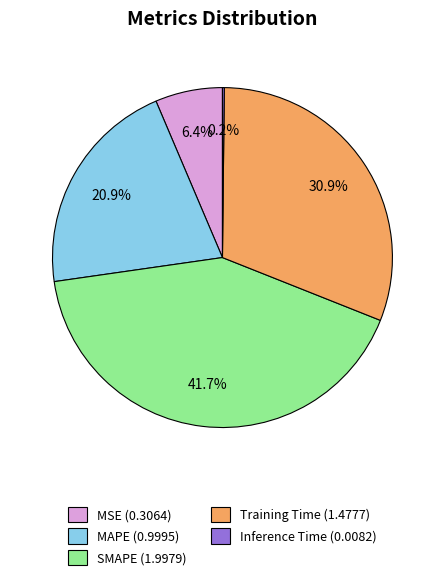

The MAPE slice represents 21% of the pie. True or false?

True